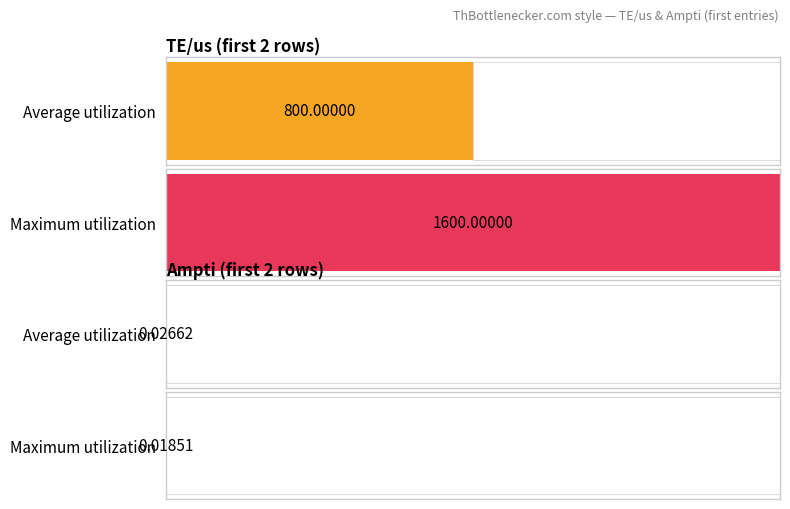

Is it true that TE/us equals 4199.0 at 2400?

False